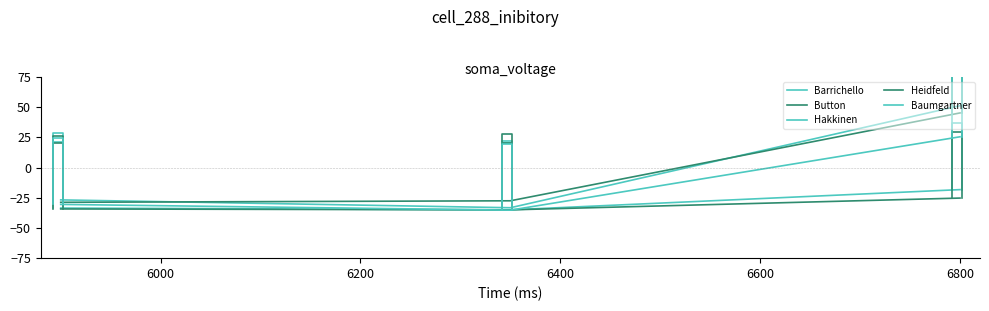

Which series has the largest range (max minus min)?

Barrichello